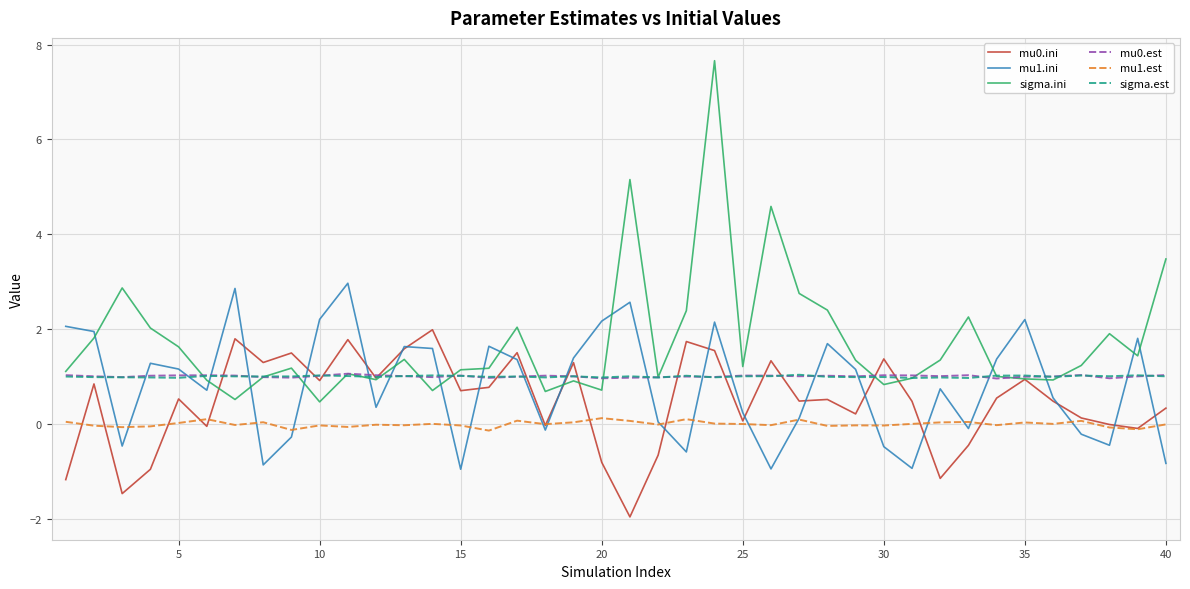

Which series has the largest range (max minus min)?

sigma.ini